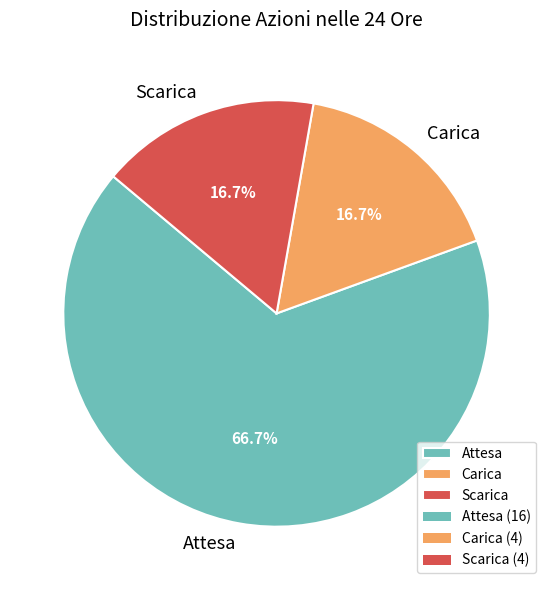

Which category has the biggest portion of the pie?

Attesa